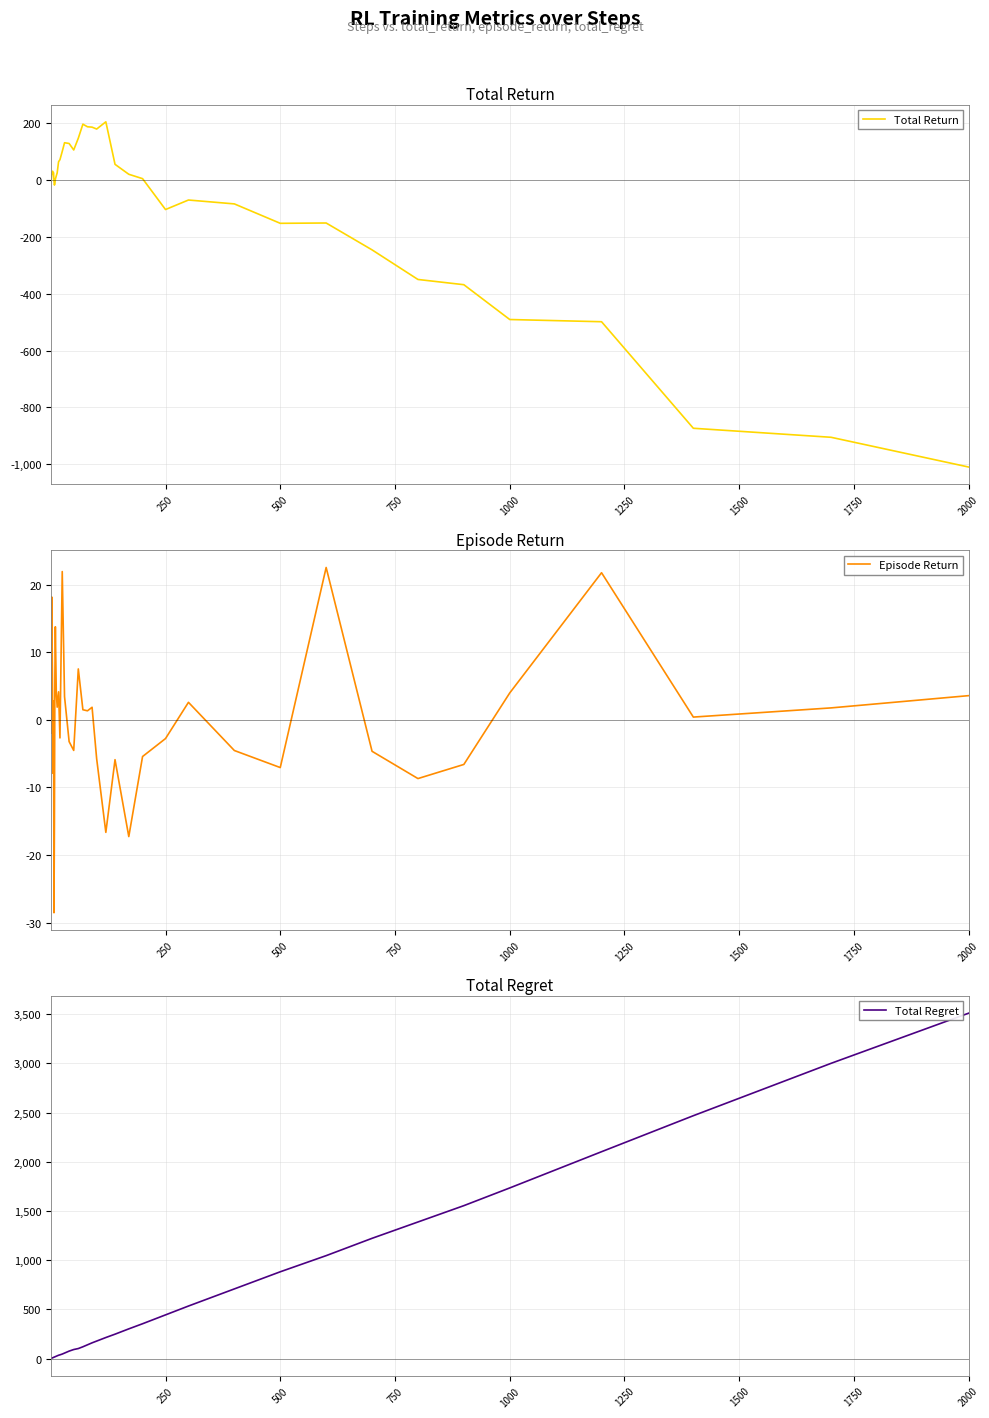

Which category has the highest value in the Total Regret series?

2000